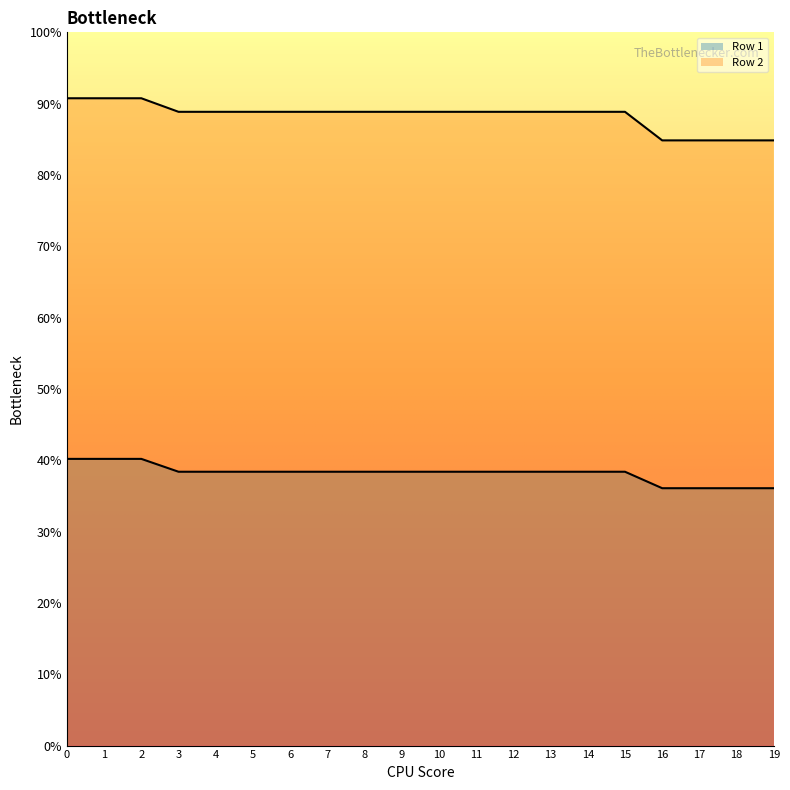

Which series has the largest range (max minus min)?

Row 2